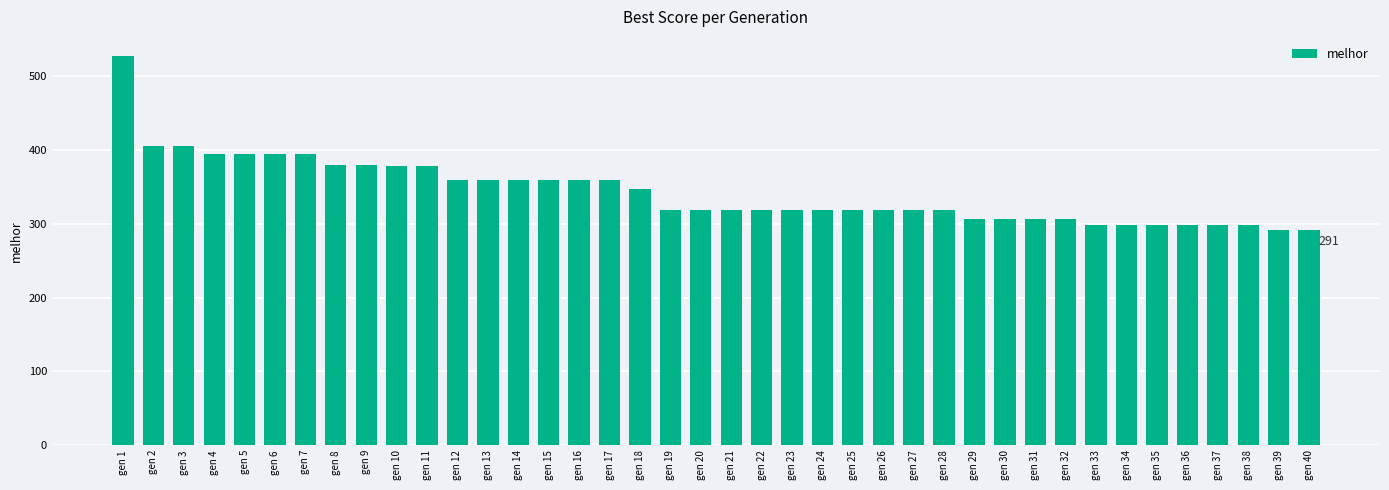

Which label corresponds to the largest value in the chart?

gen 1